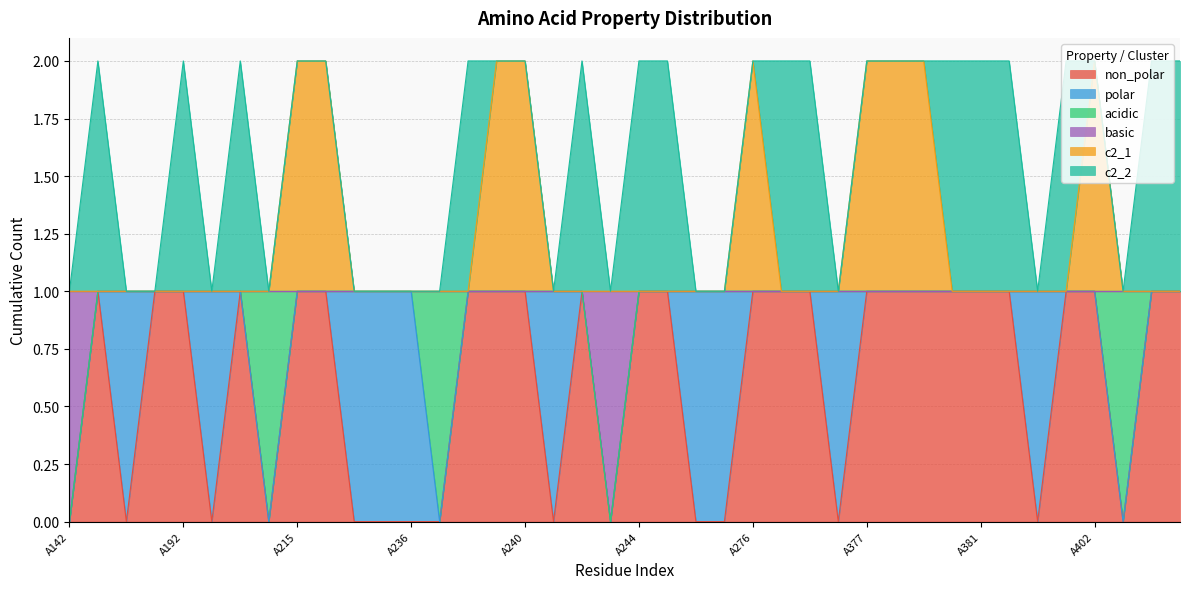

Count the number of categories in the chart.

40